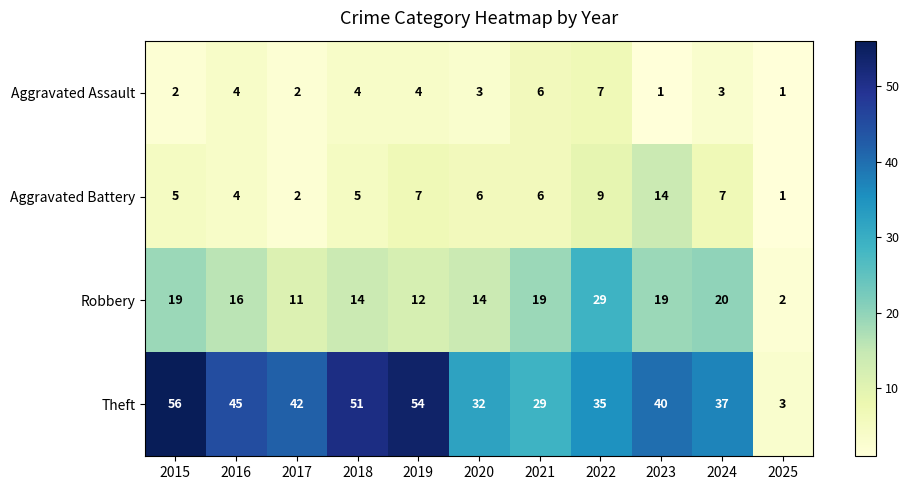

Which series changed the most between 2017 and 2022?

Robbery